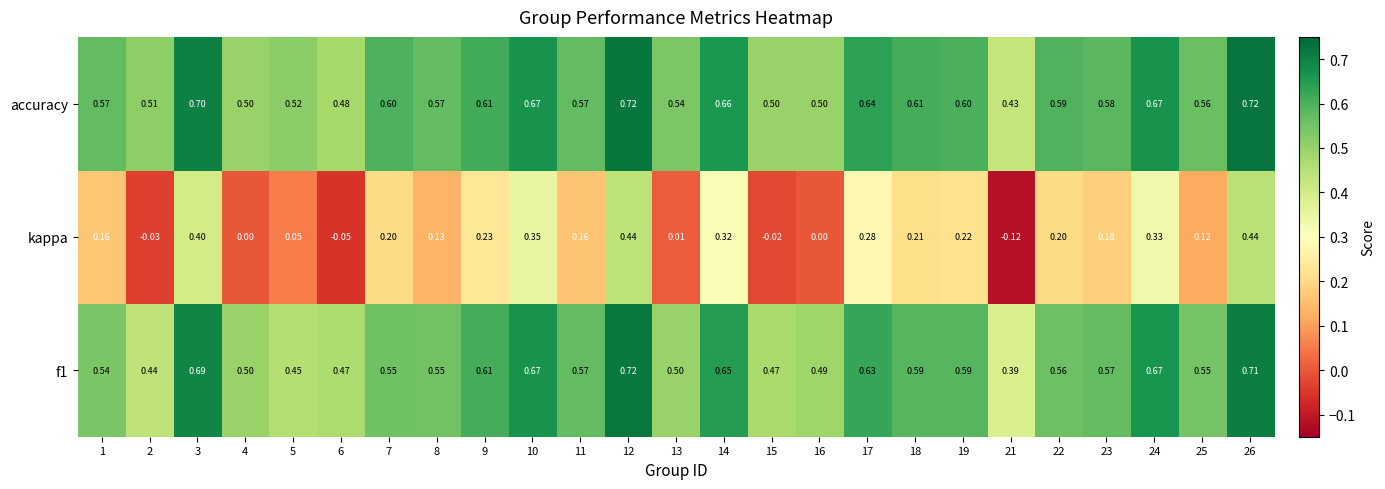

Between 19 and 25, which series saw the biggest shift?

kappa